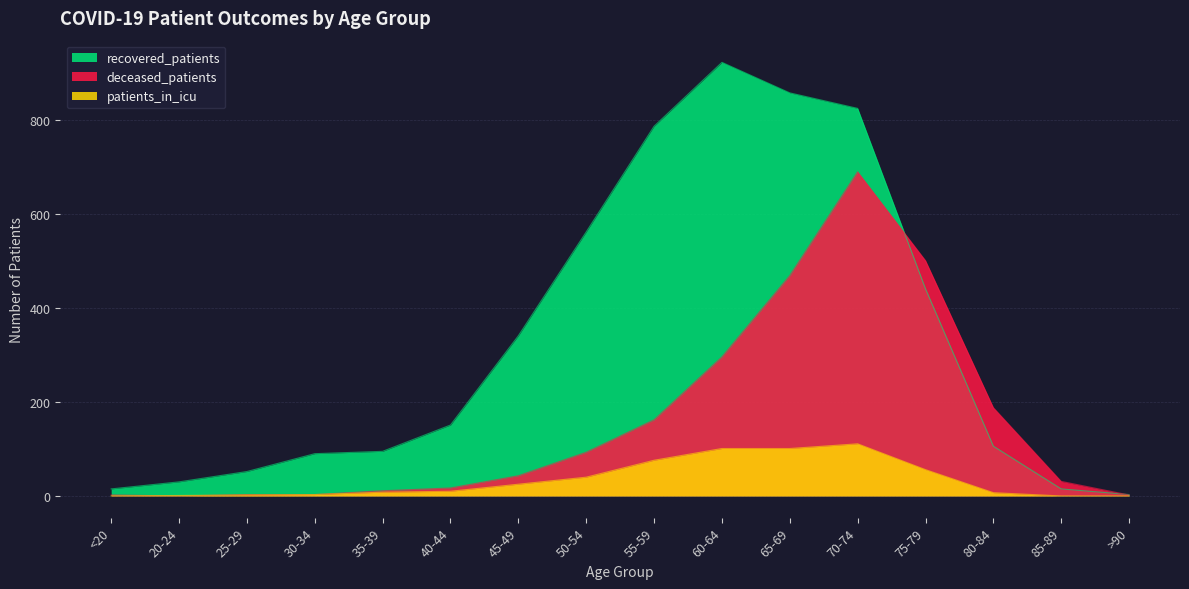

What is the minimum value for recovered_patients?

3